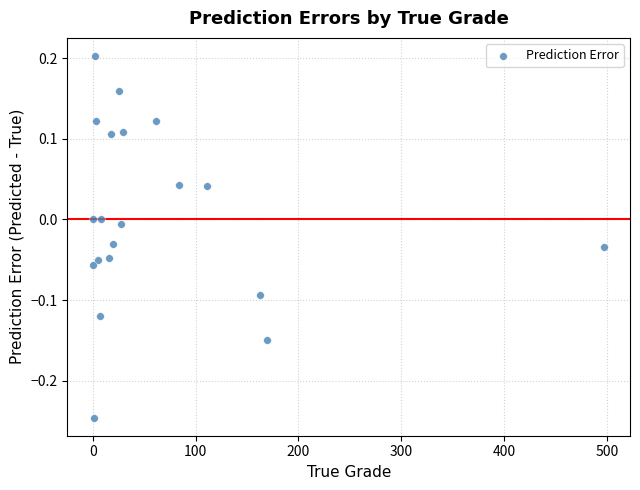

What is the range of Y values (max minus min)?

0.4